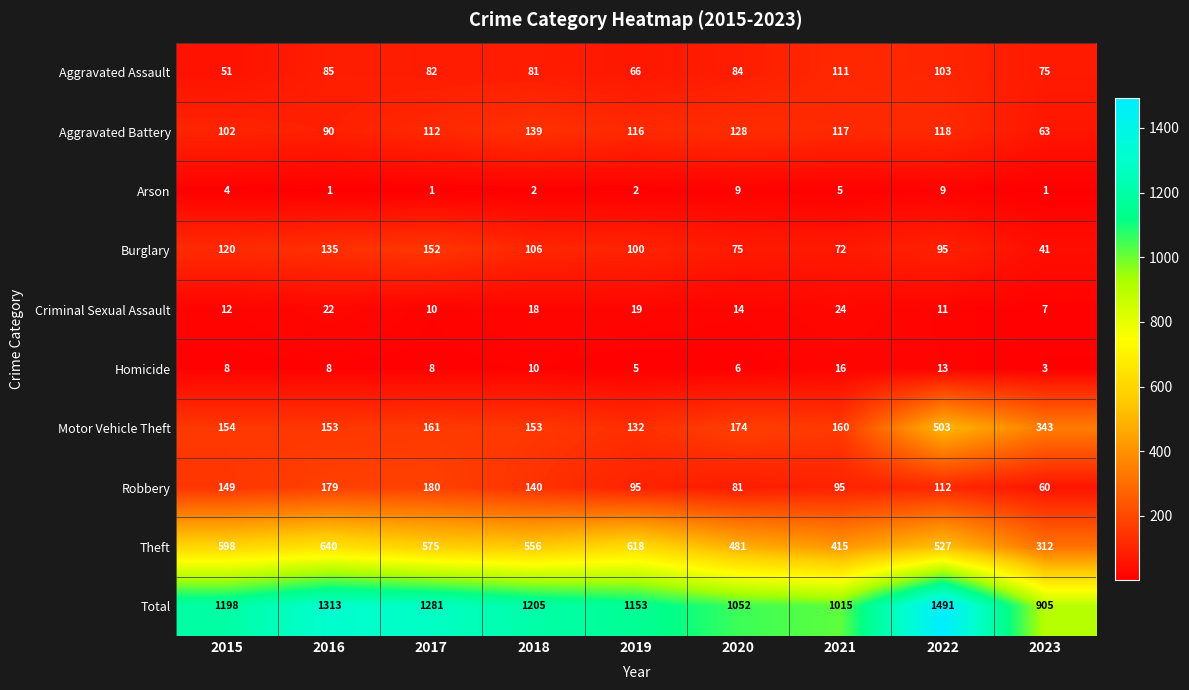

Which label corresponds to the largest value in the chart?

2022